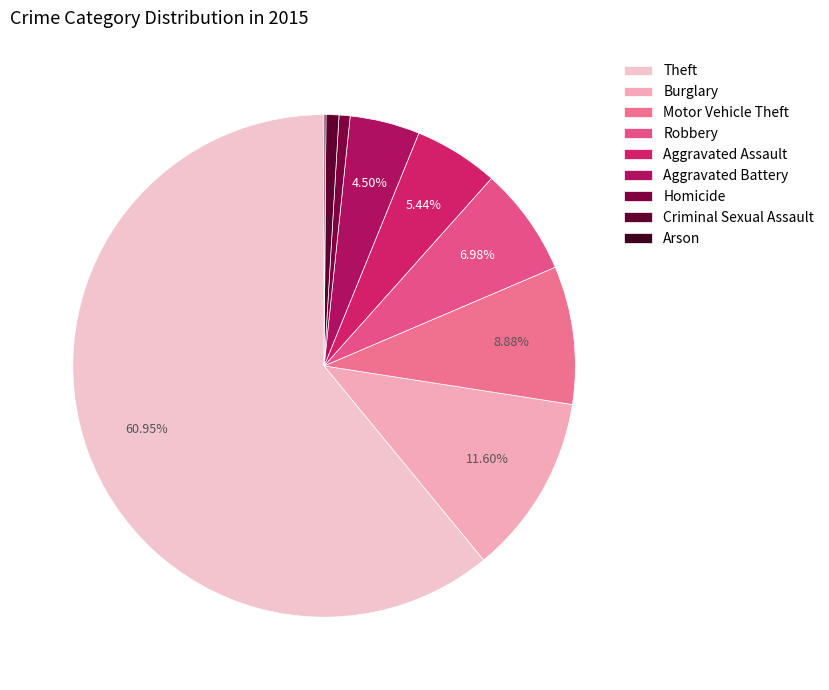

Which slice is the smallest?

Arson